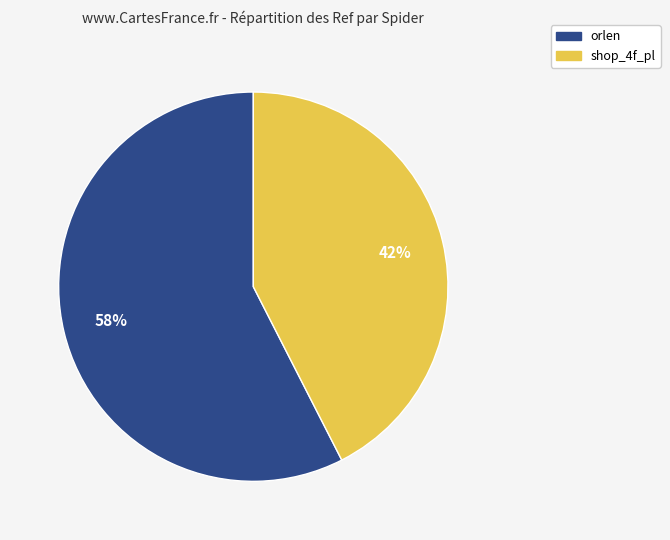

Does any single category account for the majority?

Yes